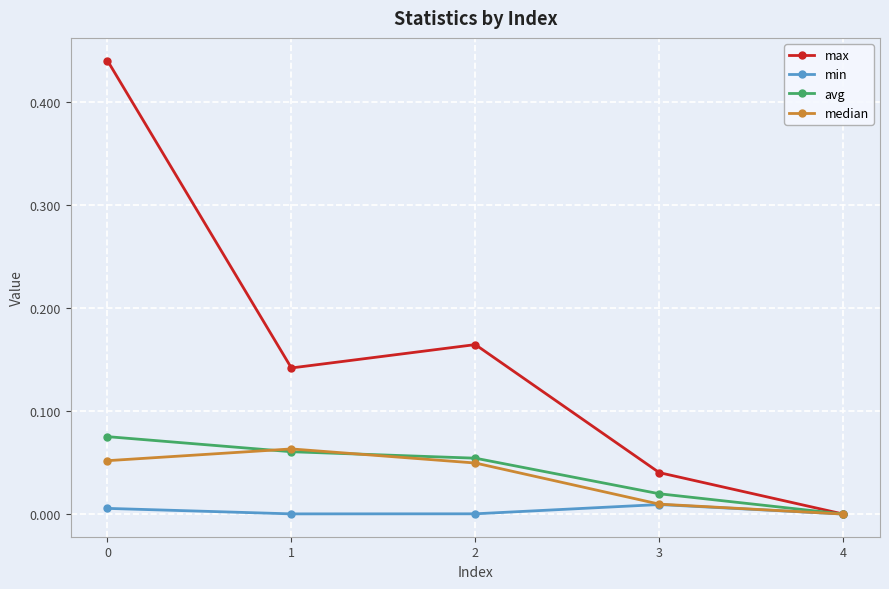

True or false: median has more than 2 interior local peaks.

False